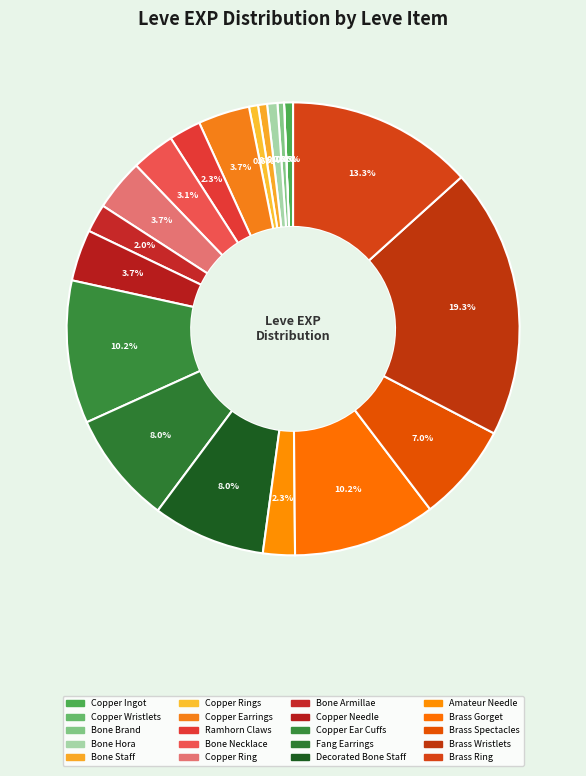

Rank the categories by value from lowest to highest.

Copper Wristlets, Bone Brand, Copper Ingot, Bone Staff, Copper Rings, Bone Hora, Bone Armillae, Ramhorn Claws, Amateur Needle, Bone Necklace, Copper Earrings, Copper Ring, Copper Needle, Brass Spectacles, Fang Earrings, Decorated Bone Staff, Copper Ear Cuffs, Brass Gorget, Brass Ring, Brass Wristlets